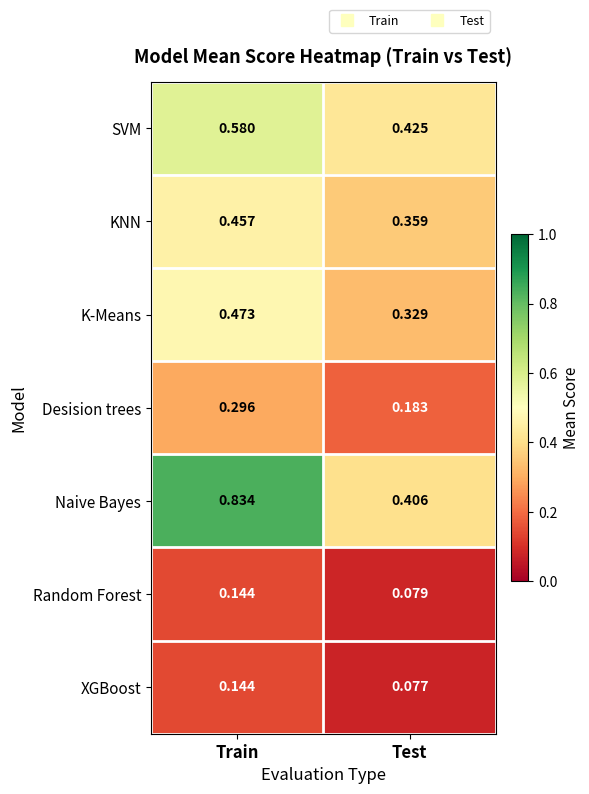

At which label is KNN closest to 0?

Test